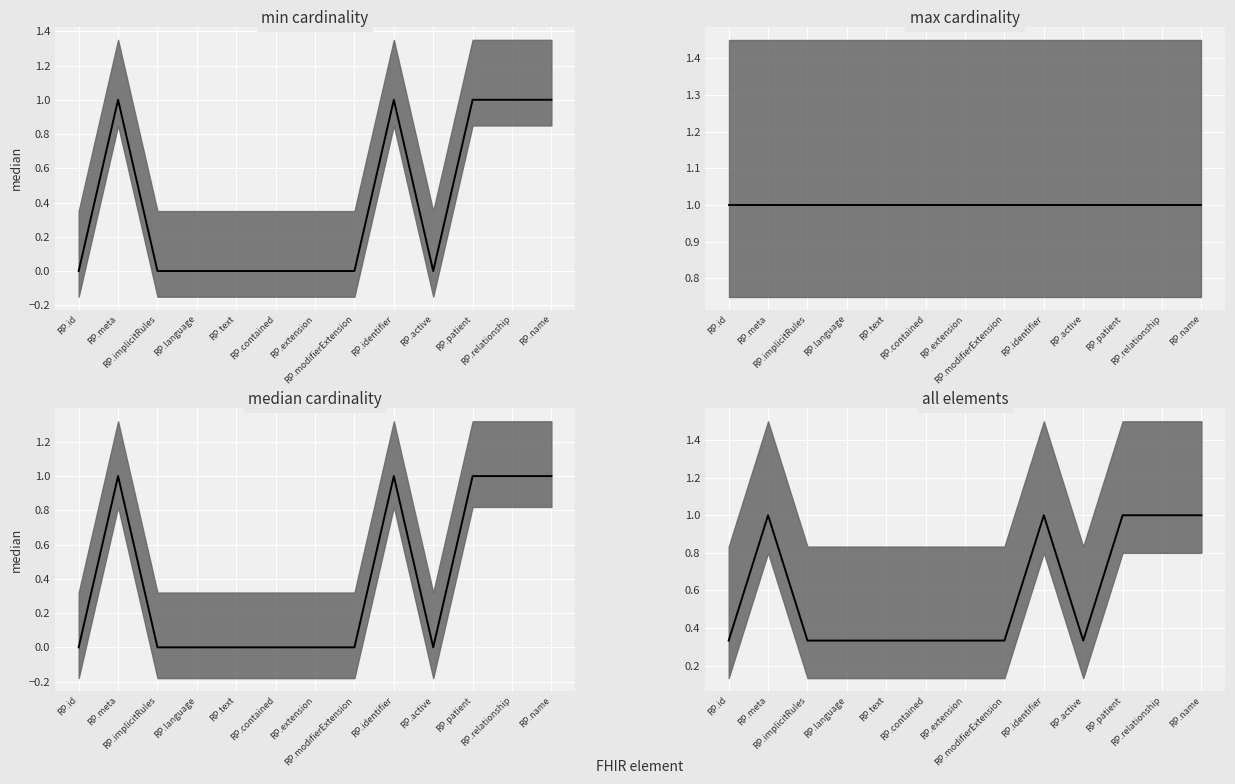

What is the average value of the median_cardinality series?

0.4